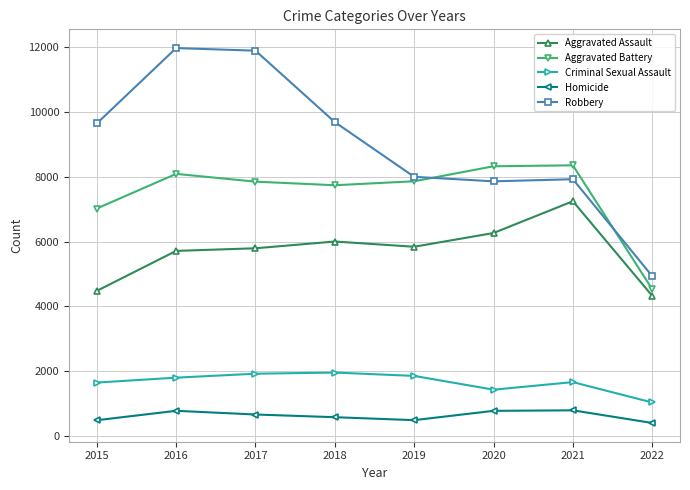

True or false: Aggravated Battery has more than 1 points higher than both neighbors.

True